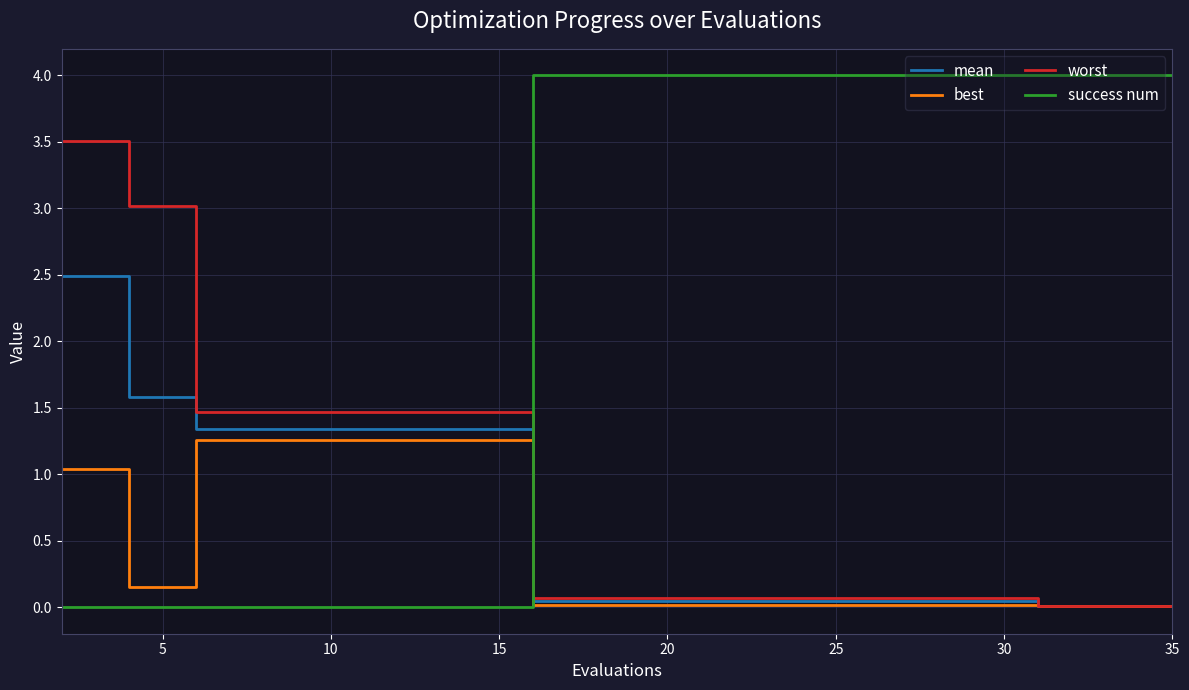

What is the average value of the best series?

0.4